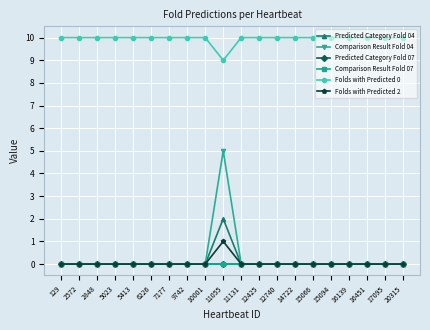

Does the chart have visible grid lines?

Yes